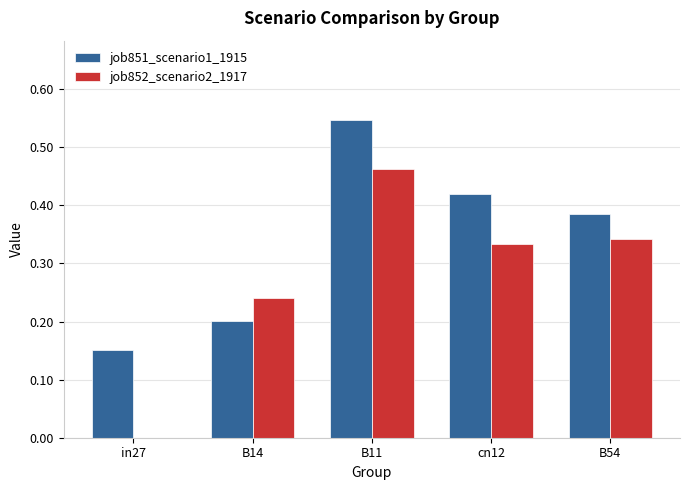

At which category is the sum across all series the highest?

B11